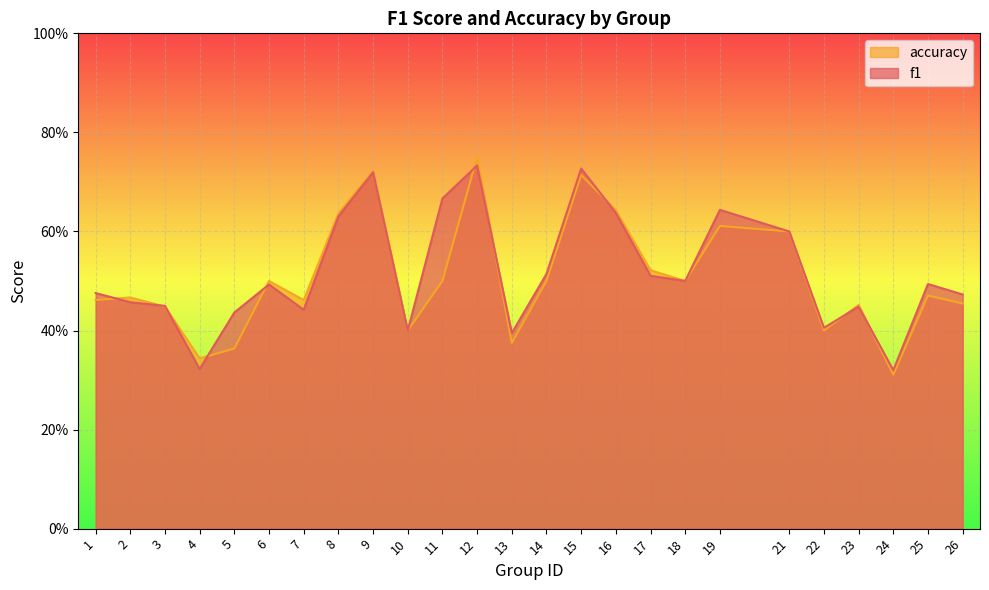

What is the difference between the accuracy values at 23 and 24?

0.1